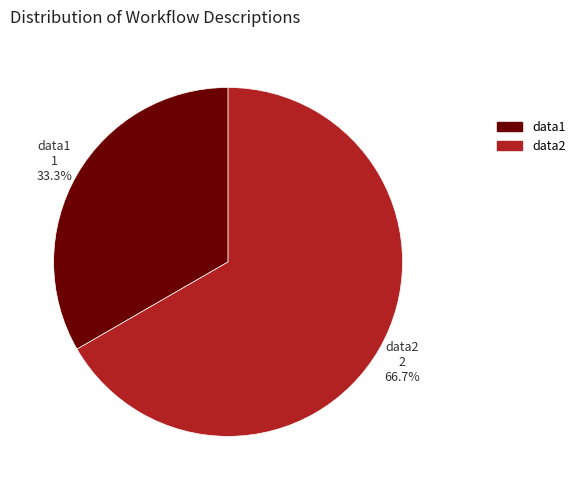

To the nearest percent, what is the difference between the data1 and data2 slice percentages?

33%